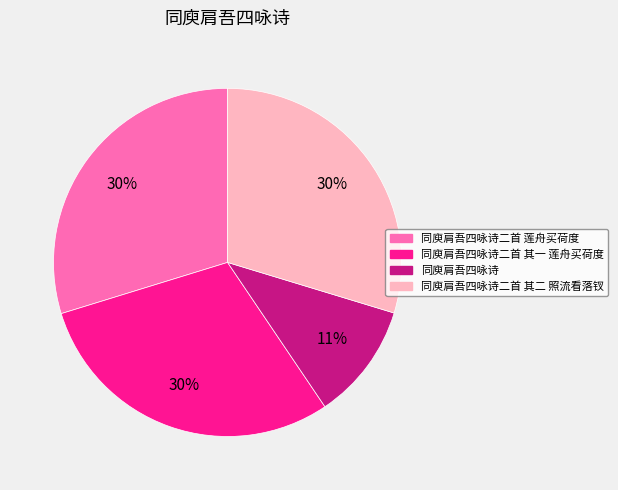

Is there any slice that represents more than half of the pie?

No